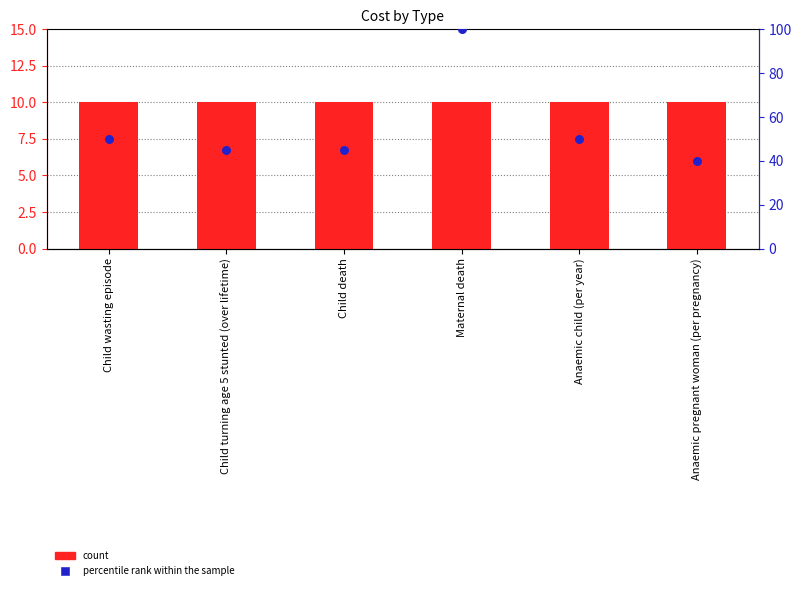

At which category is the sum across all series the highest?

Maternal death